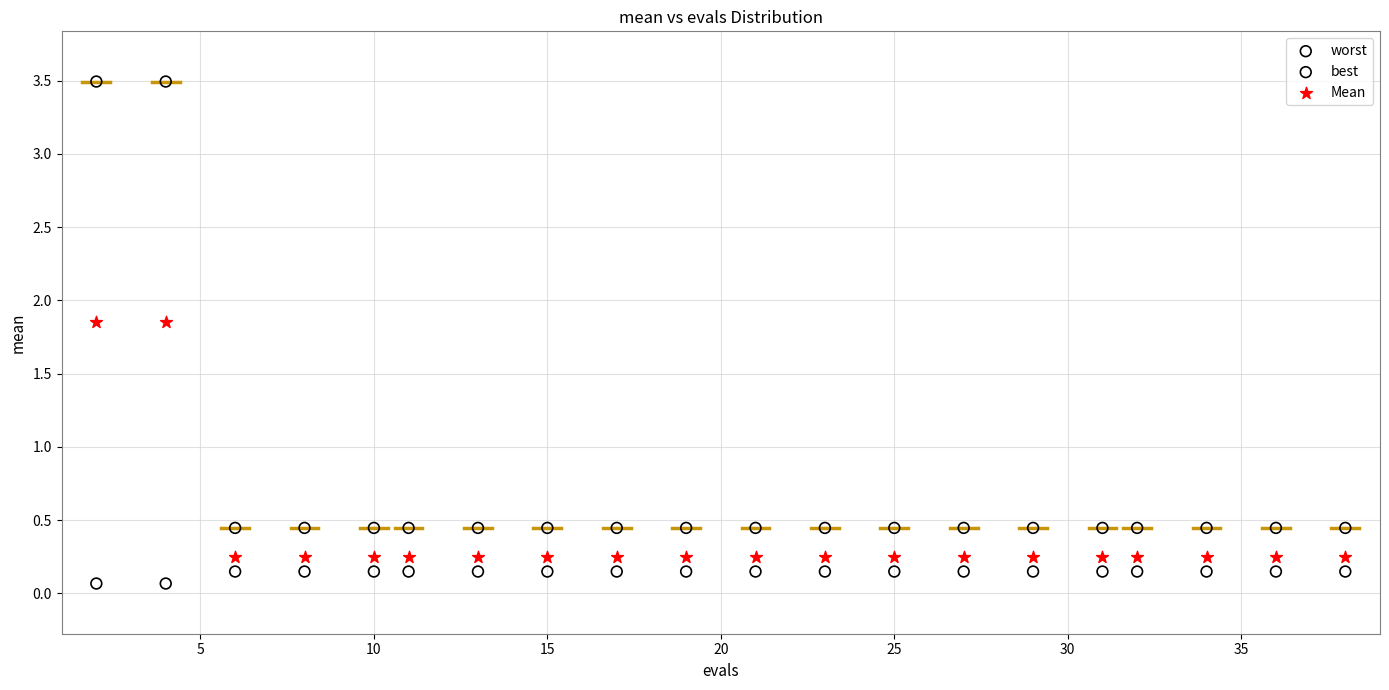

Which series has the widest spread of Y values?

worst